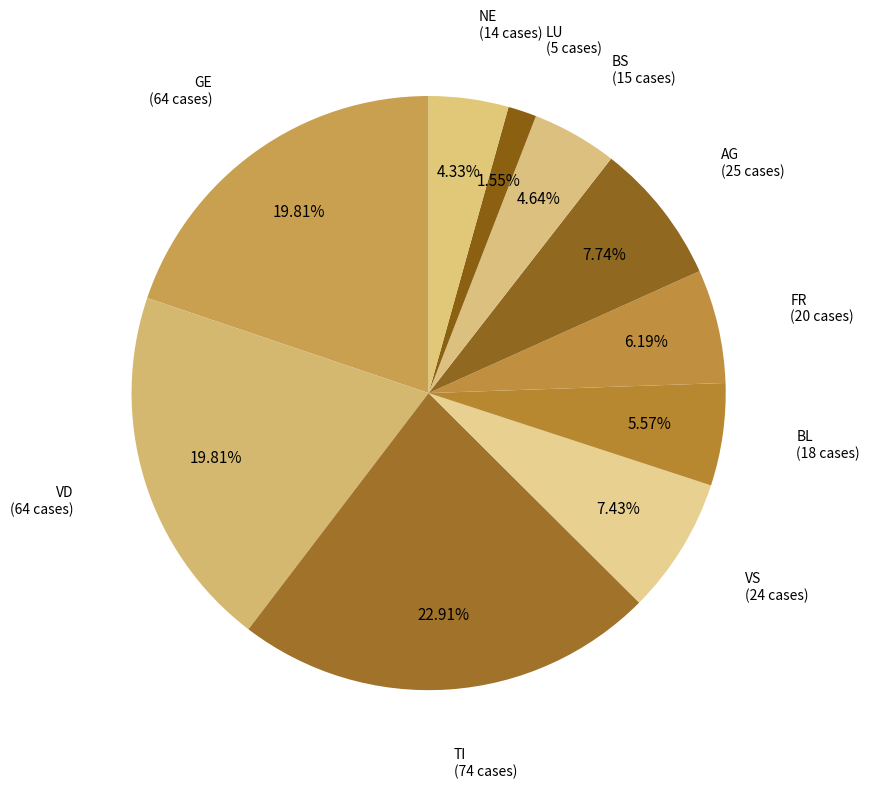

Is there a majority slice in this chart?

No